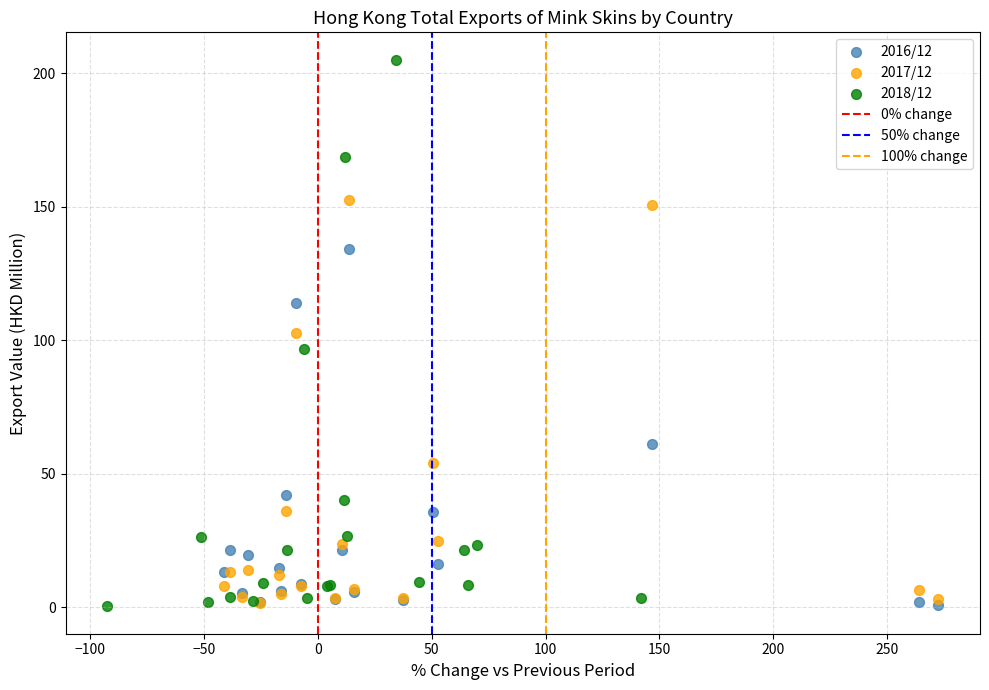

Which series has the largest Y range (max minus min)?

2018/12